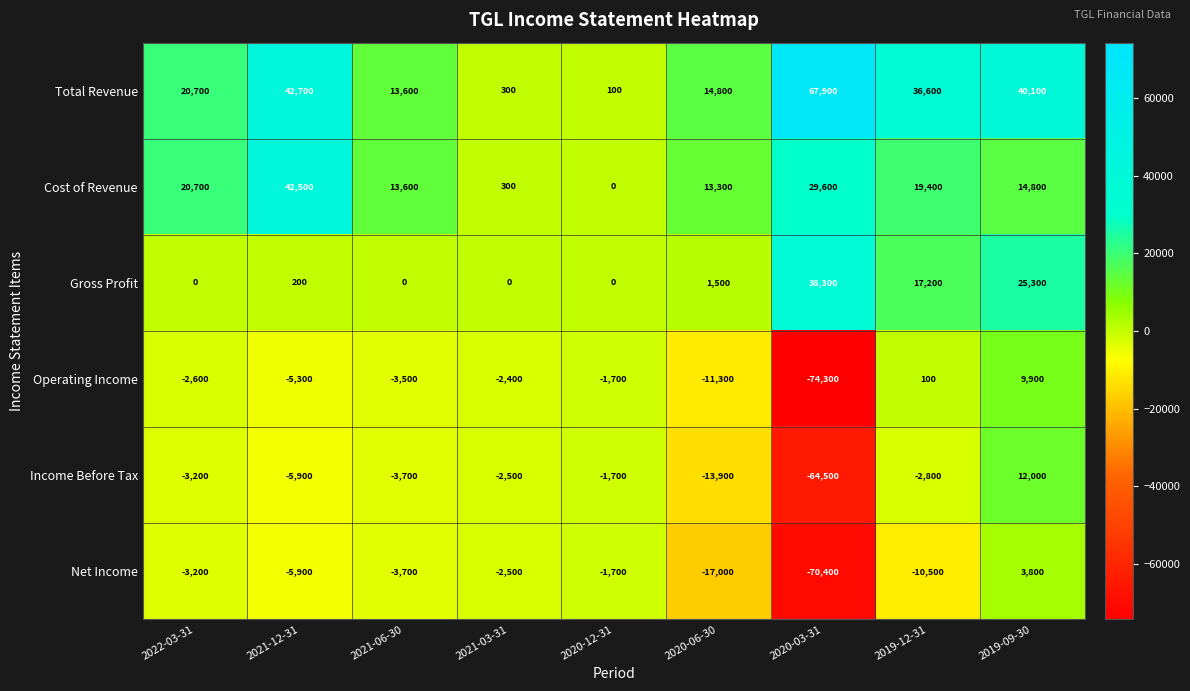

The value of Operating Income at 2021-03-31 is -2400. True or false?

True